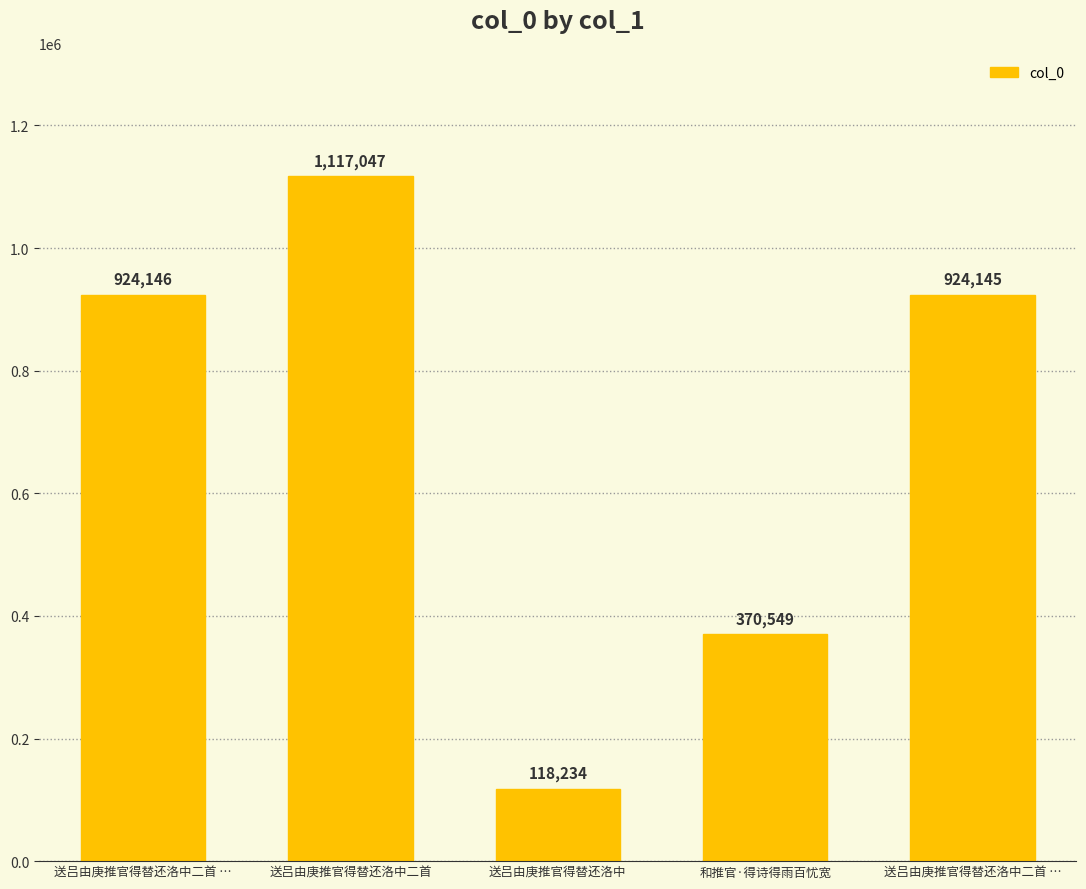

How many distinct data groups are displayed?

1